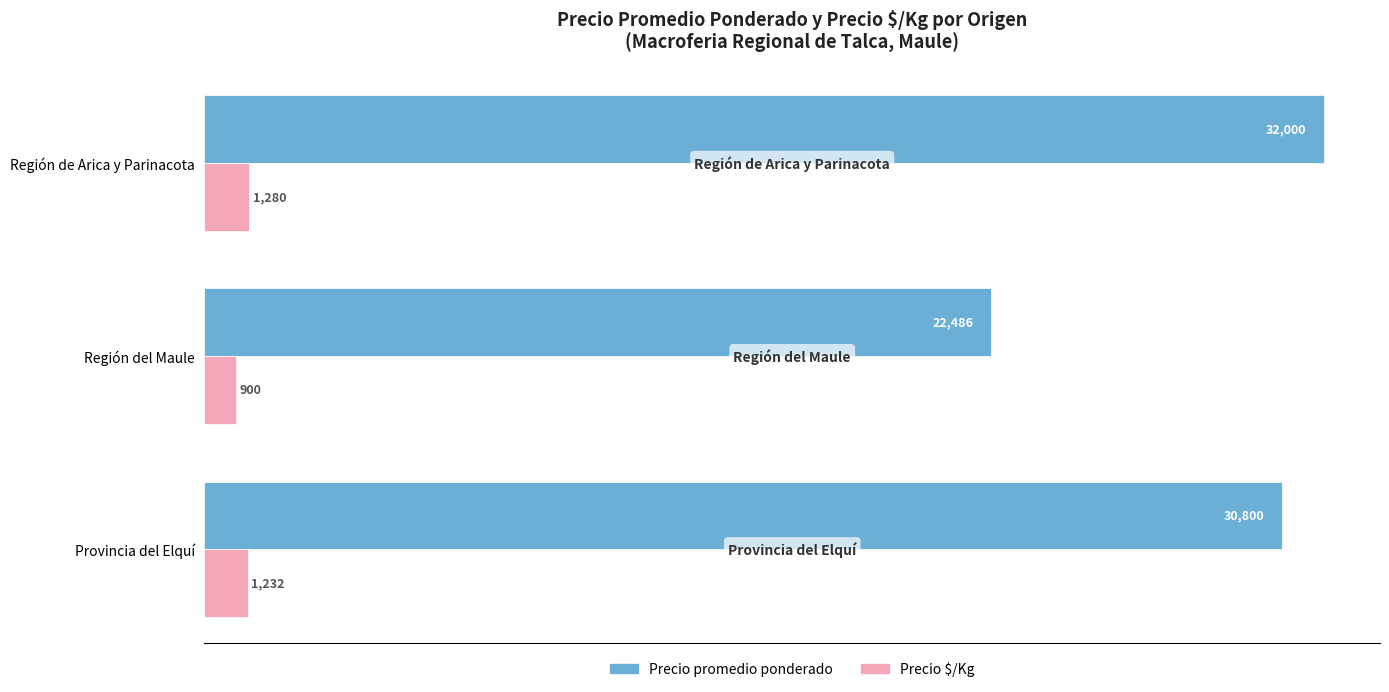

Which category has the lowest value in the Precio promedio ponderado series?

Región del Maule